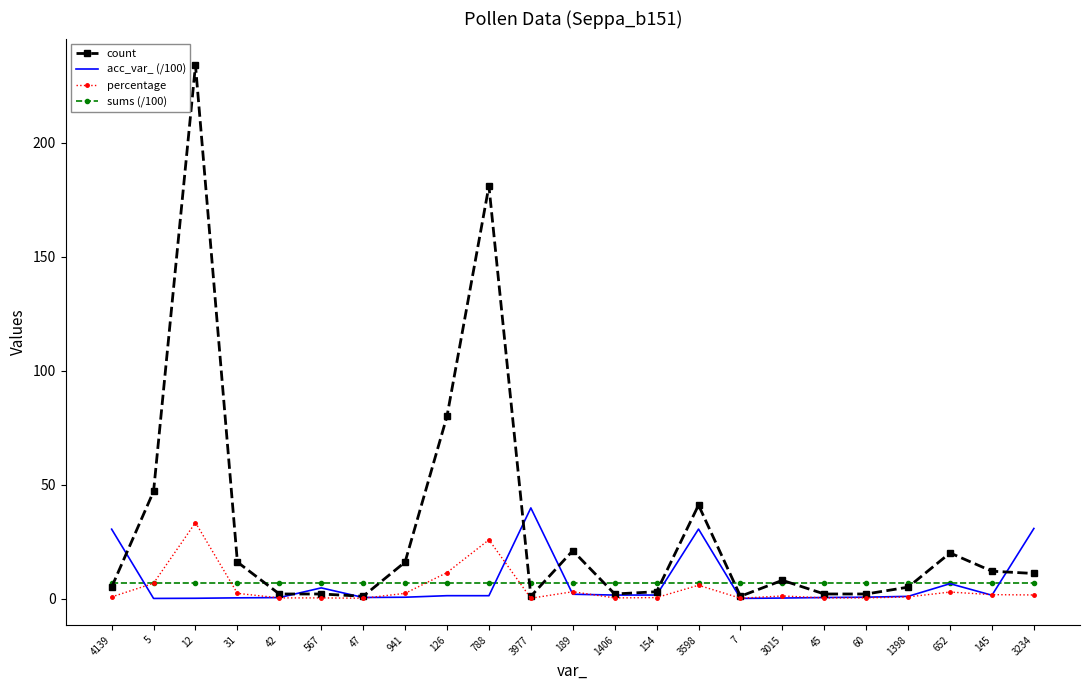

Which series has the largest total across all categories?

count